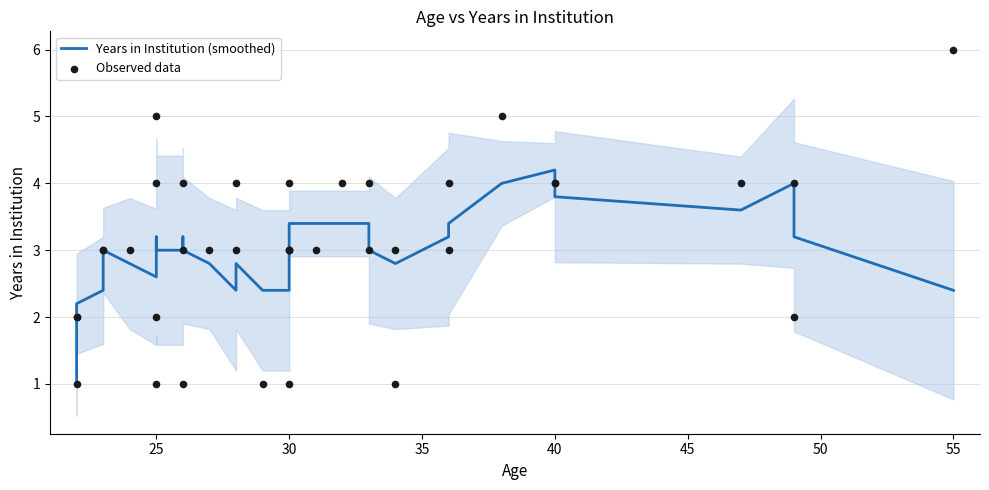

Which series has the widest spread of Y values?

Observed data